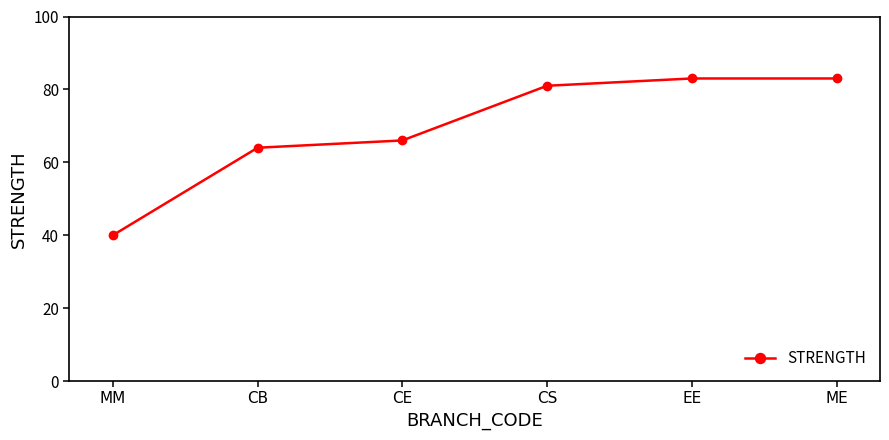

Which category has the lowest value across all series?

MM